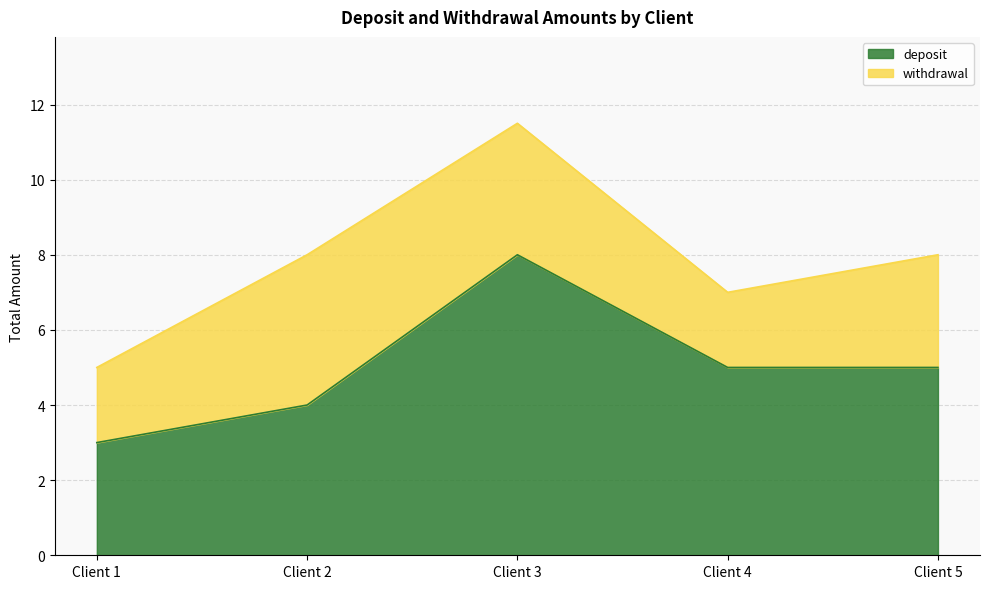

The chart shows a value of 8 at Client 3. True or false?

True